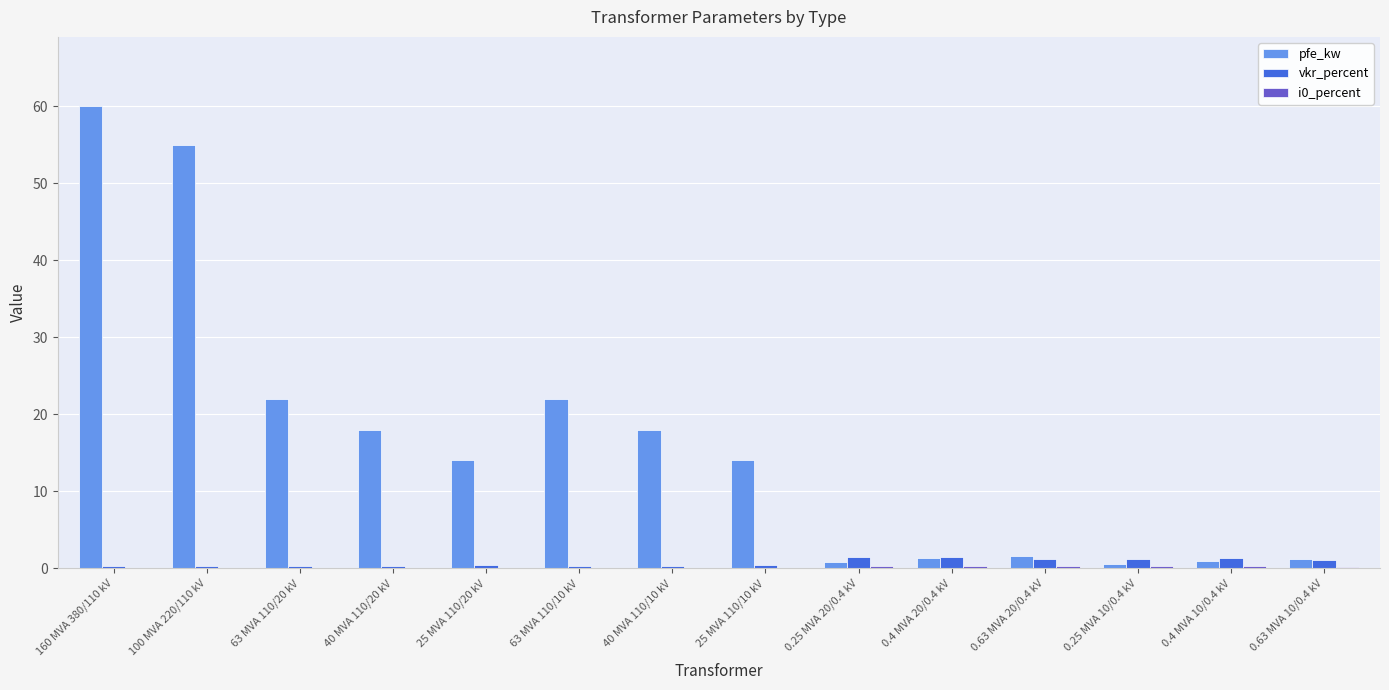

What is the approximate value of vkr_percent at 25 MVA 110/10 kV?

0.4